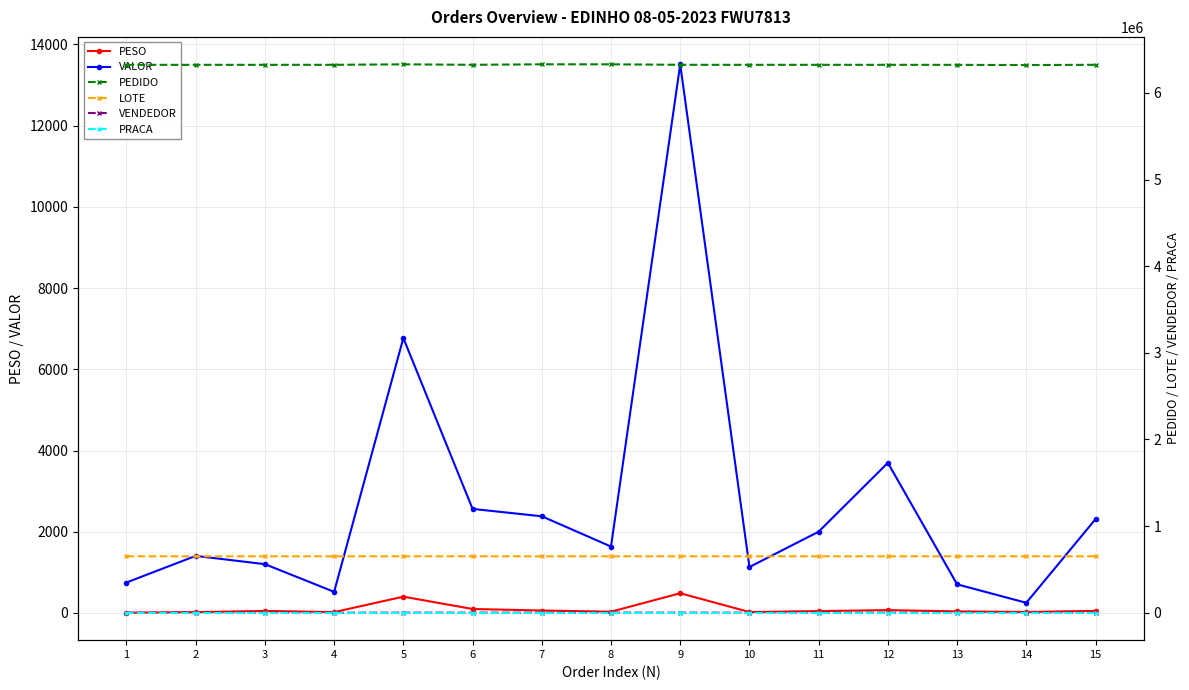

What is the total value across all series at 3?

6978572.0